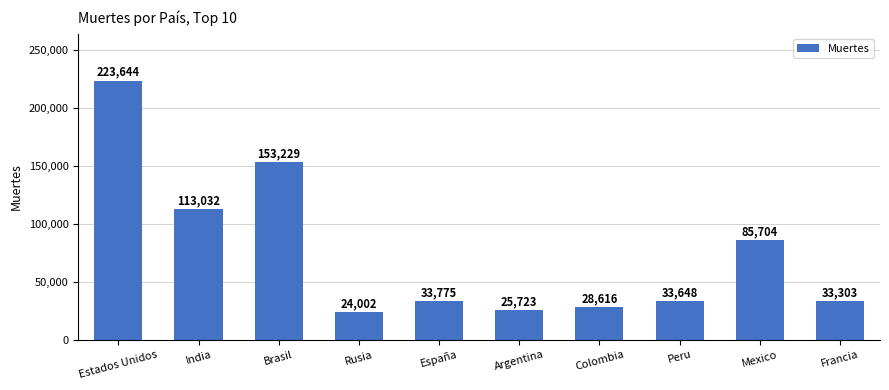

Rank the categories by value from highest to lowest.

Estados Unidos, Brasil, India, Mexico, España, Peru, Francia, Colombia, Argentina, Rusia